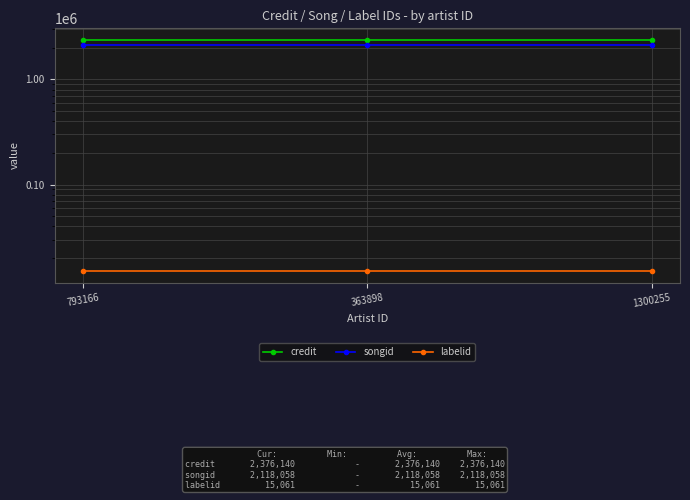

What is the label of the 2nd point from the right?

363898